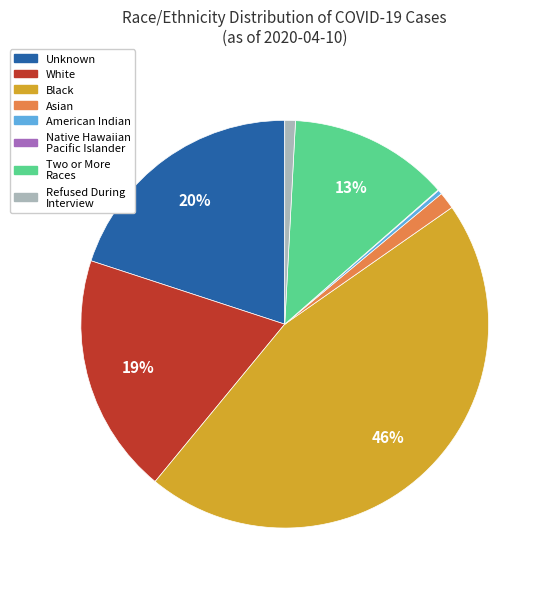

Which category has the biggest portion of the pie?

Black